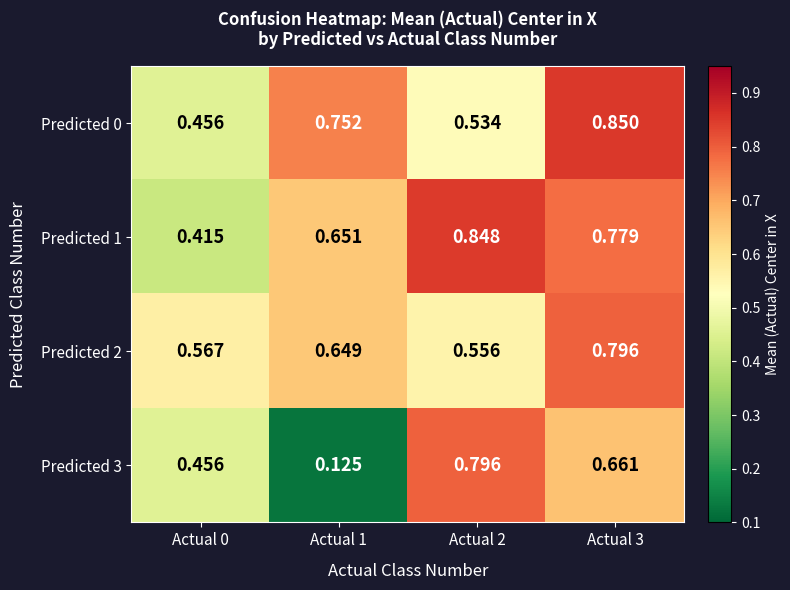

How many distinct data groups are displayed?

4